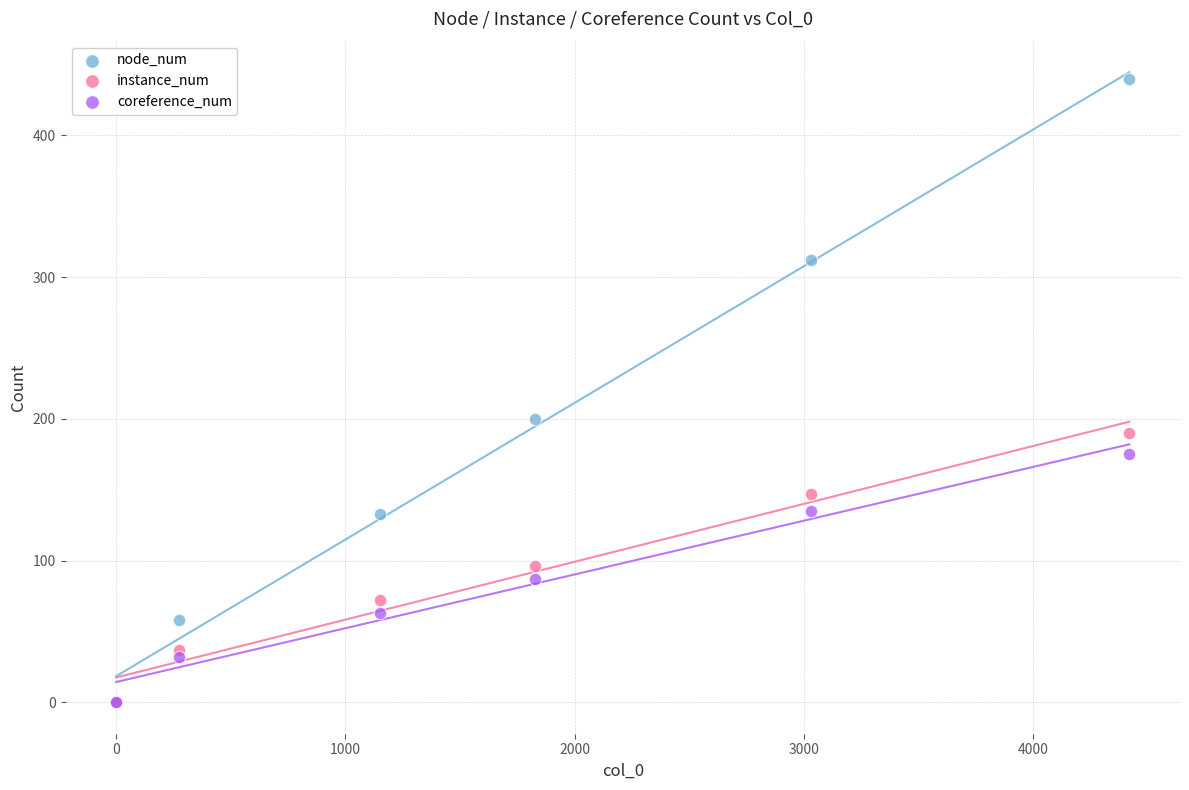

Across all series, what Y value is closest to 220?

200